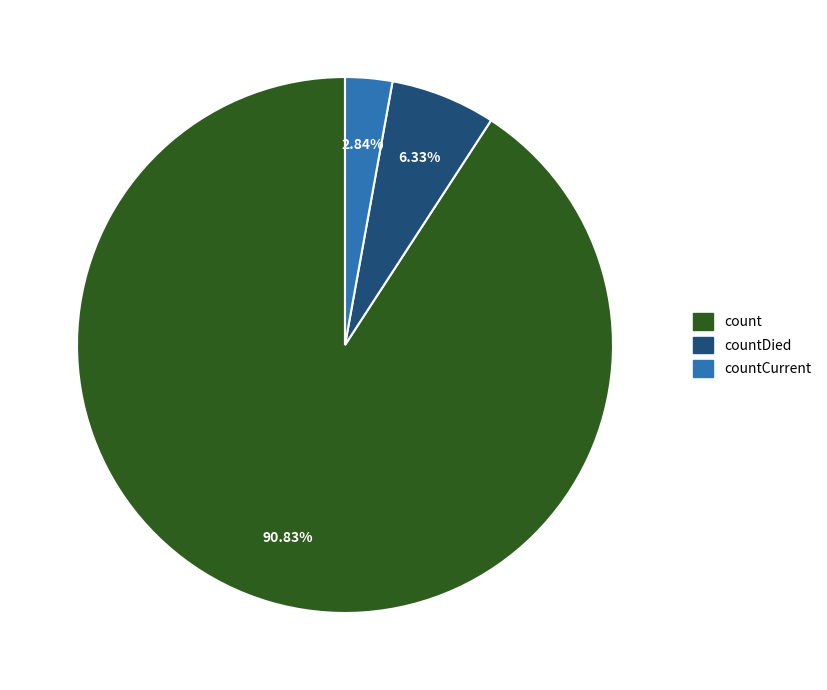

Is there a majority slice in this chart?

Yes